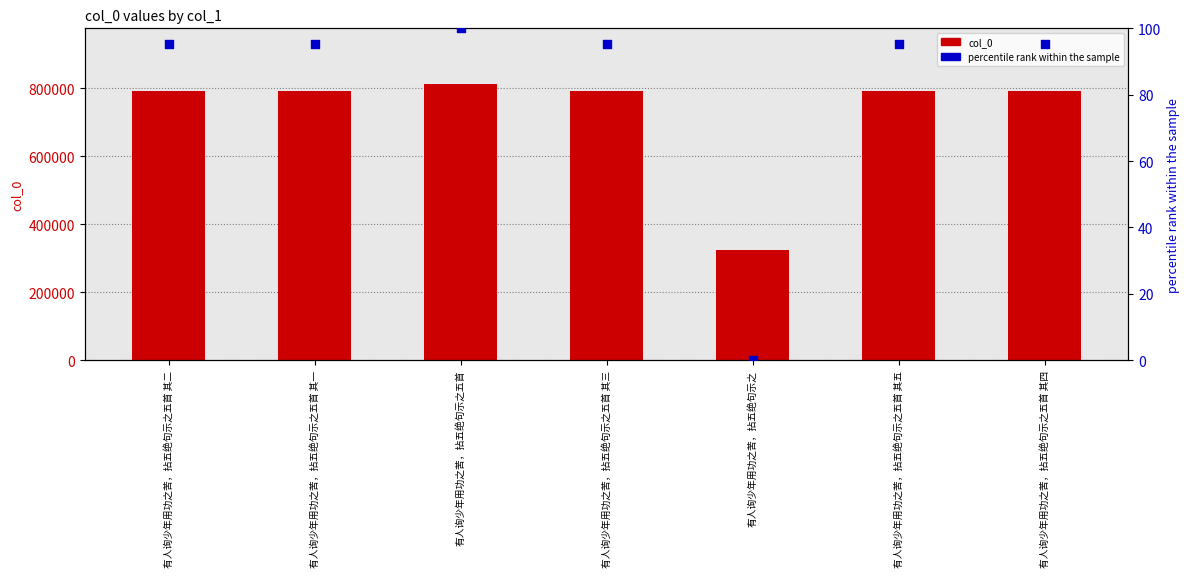

Which series contains the lowest Y value?

percentile rank within the sample